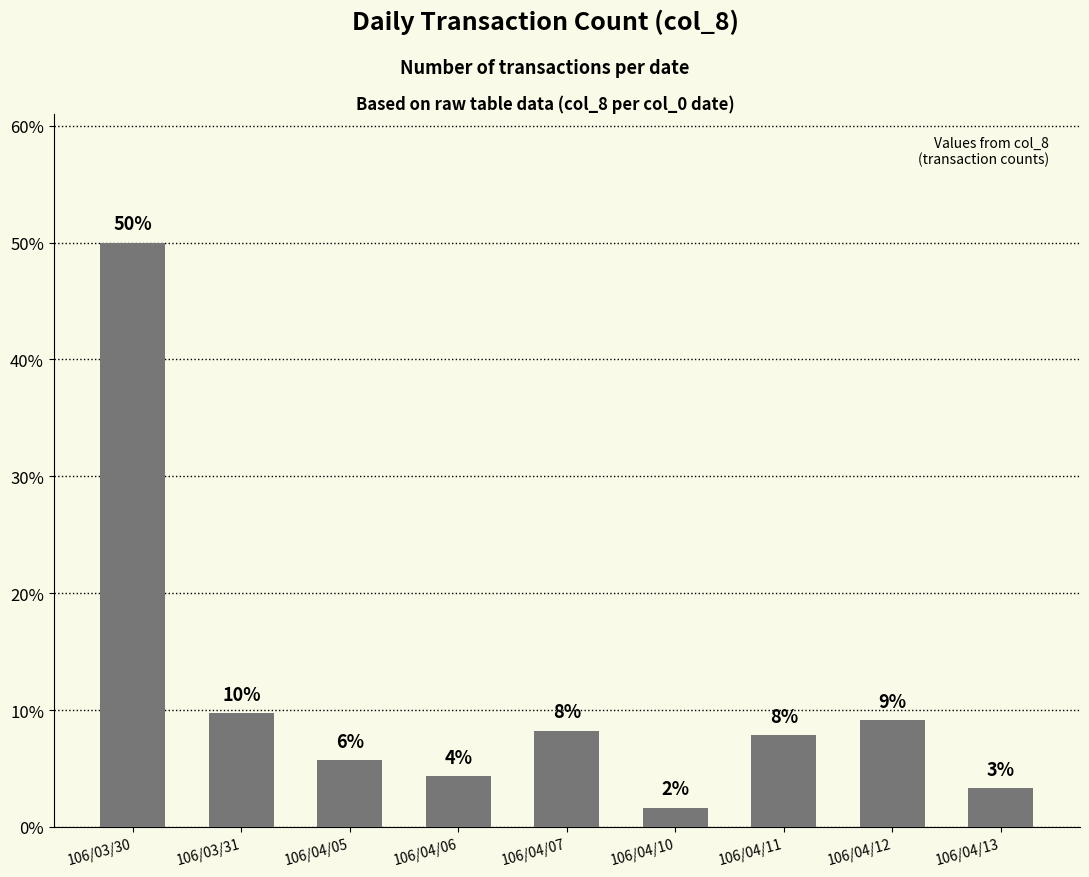

Which label corresponds to the smallest value in the chart?

106/04/10